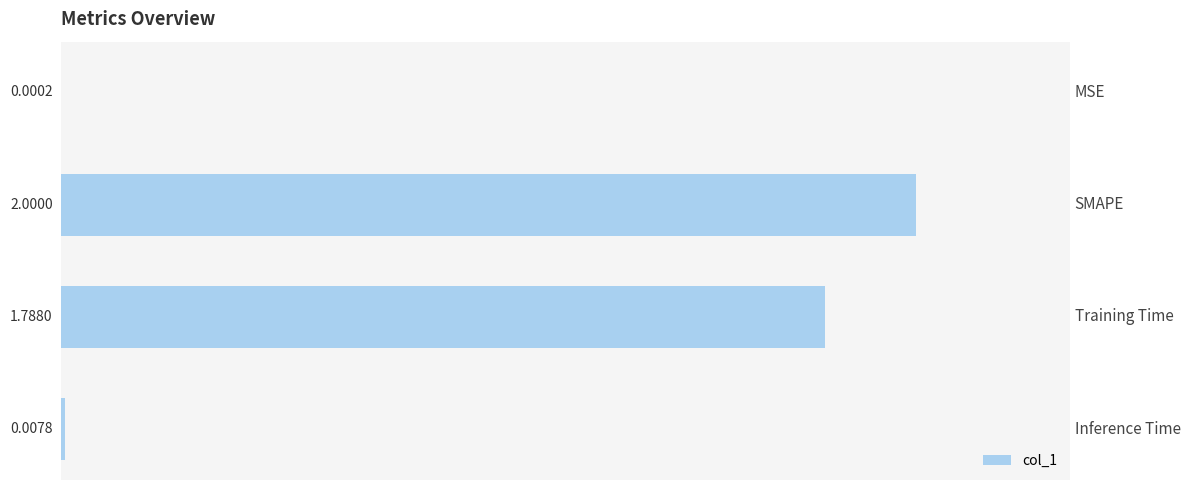

What is the change in value from SMAPE to Inference Time?

-2.0